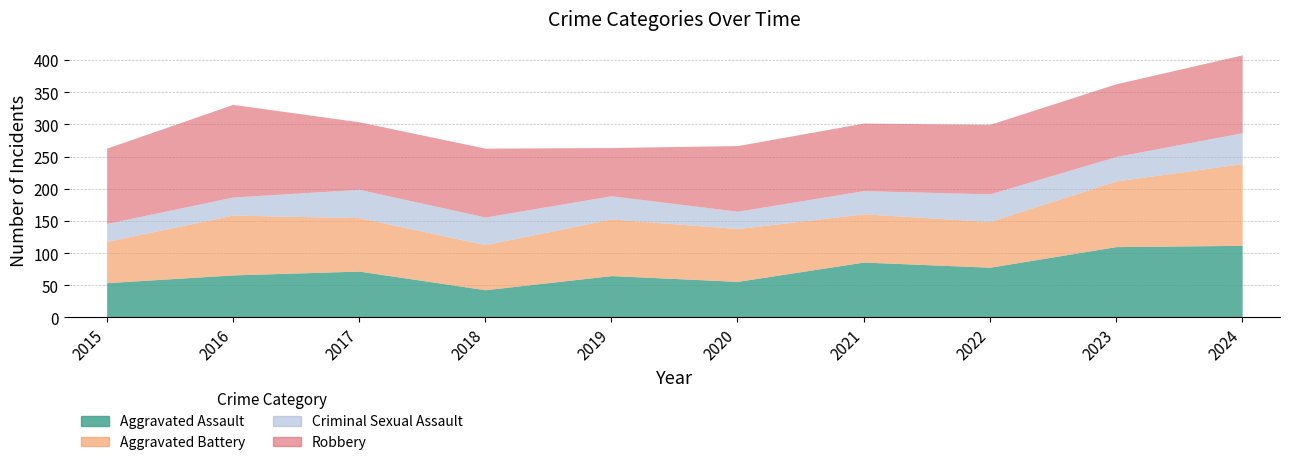

What is the average value of the Aggravated Battery series?

86